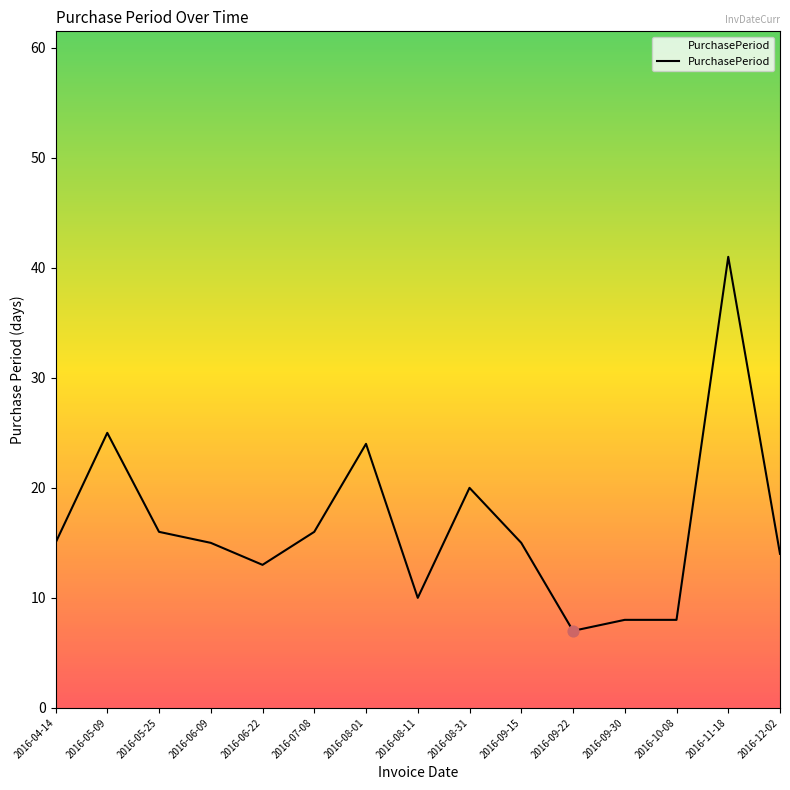

Between 2016-09-22 and 2016-07-08, which is larger?

2016-07-08